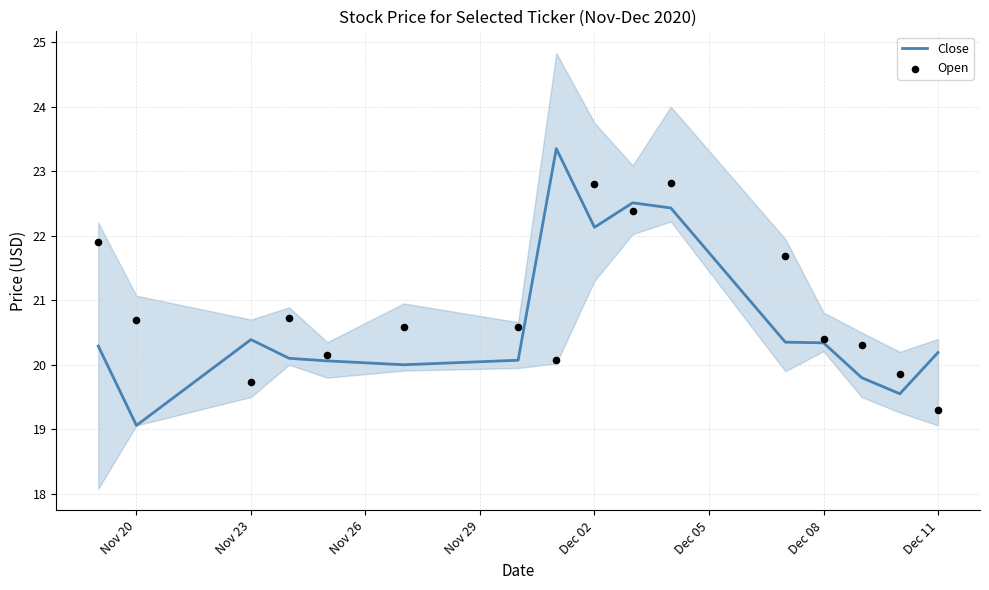

Which series contains the lowest Y value?

Close